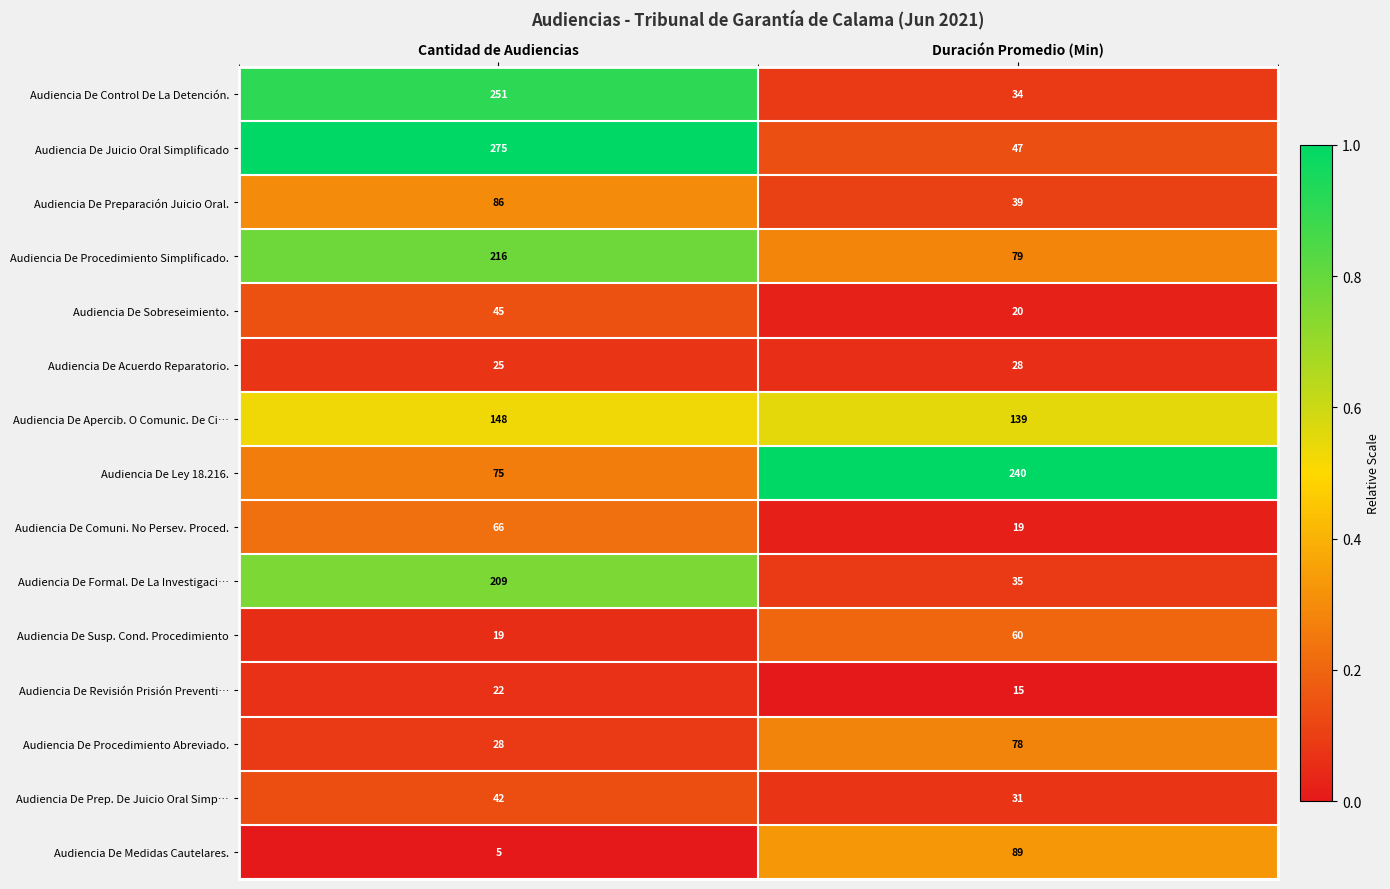

Reading right to left, list all the values displayed in this chart.

Audiencia De Control De La Detención.: Duración Promedio (Min)=34	Cantidad de Audiencias=251
Audiencia De Juicio Oral Simplificado: Duración Promedio (Min)=47	Cantidad de Audiencias=275
Audiencia De Preparación Juicio Oral.: Duración Promedio (Min)=39	Cantidad de Audiencias=86
Audiencia De Procedimiento Simplificado.: Duración Promedio (Min)=79	Cantidad de Audiencias=216
Audiencia De Sobreseimiento.: Duración Promedio (Min)=20	Cantidad de Audiencias=45
Audiencia De Acuerdo Reparatorio.: Duración Promedio (Min)=28	Cantidad de Audiencias=25
Audiencia De Apercib. O Comunic. De Ci…: Duración Promedio (Min)=139	Cantidad de Audiencias=148
Audiencia De Ley 18.216.: Duración Promedio (Min)=240	Cantidad de Audiencias=75
Audiencia De Comuni. No Persev. Proced.: Duración Promedio (Min)=19	Cantidad de Audiencias=66
Audiencia De Formal. De La Investigaci…: Duración Promedio (Min)=35	Cantidad de Audiencias=209
Audiencia De Susp. Cond. Procedimiento: Duración Promedio (Min)=60	Cantidad de Audiencias=19
Audiencia De Revisión Prisión Preventi…: Duración Promedio (Min)=15	Cantidad de Audiencias=22
Audiencia De Procedimiento Abreviado.: Duración Promedio (Min)=78	Cantidad de Audiencias=28
Audiencia De Prep. De Juicio Oral Simp…: Duración Promedio (Min)=31	Cantidad de Audiencias=42
Audiencia De Medidas Cautelares.: Duración Promedio (Min)=89	Cantidad de Audiencias=5